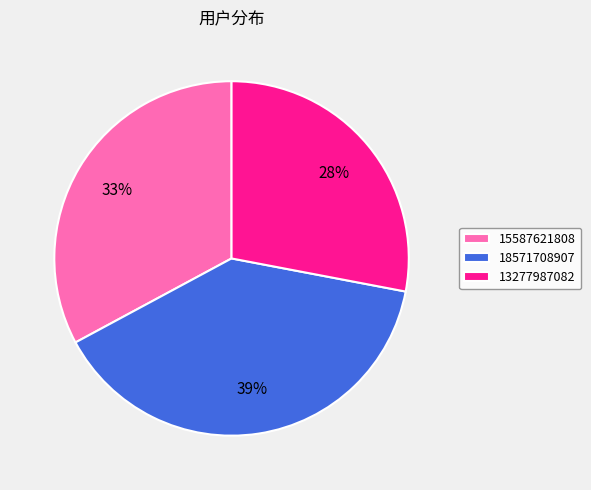

Combined, do 15587621808 and 13277987082 account for over 50%?

Yes